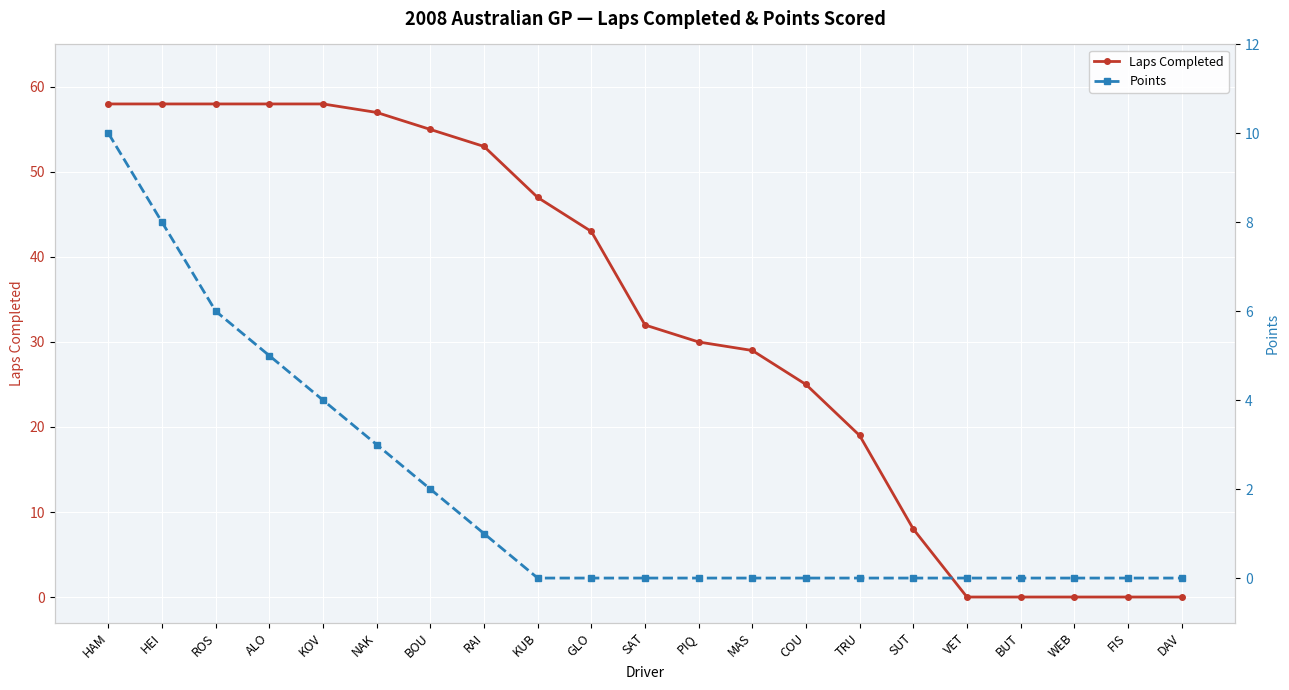

Between PIQ and MAS, which series saw the biggest shift?

Laps Completed